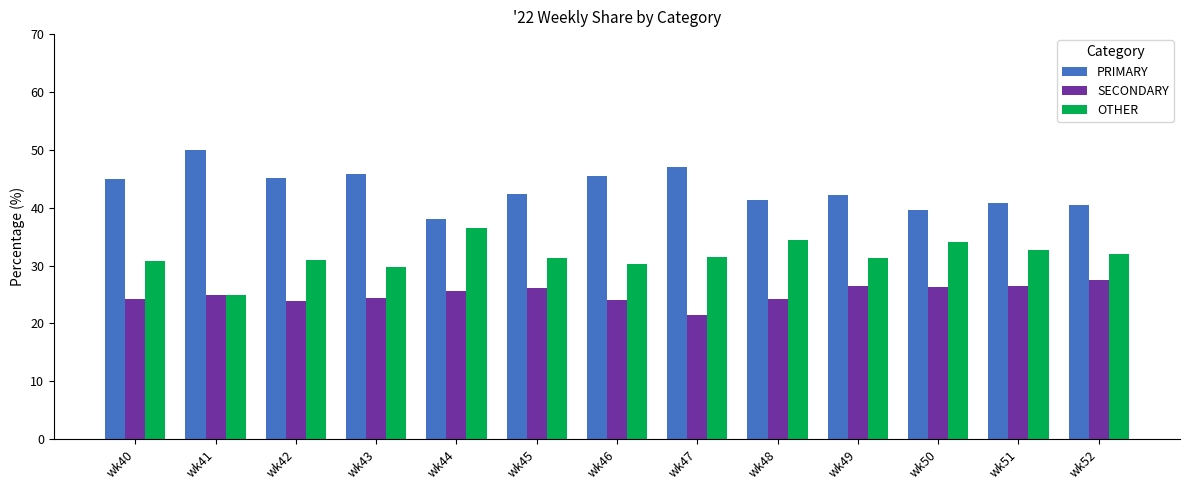

True or false: SECONDARY has a value of 27.5 at wk52.

True